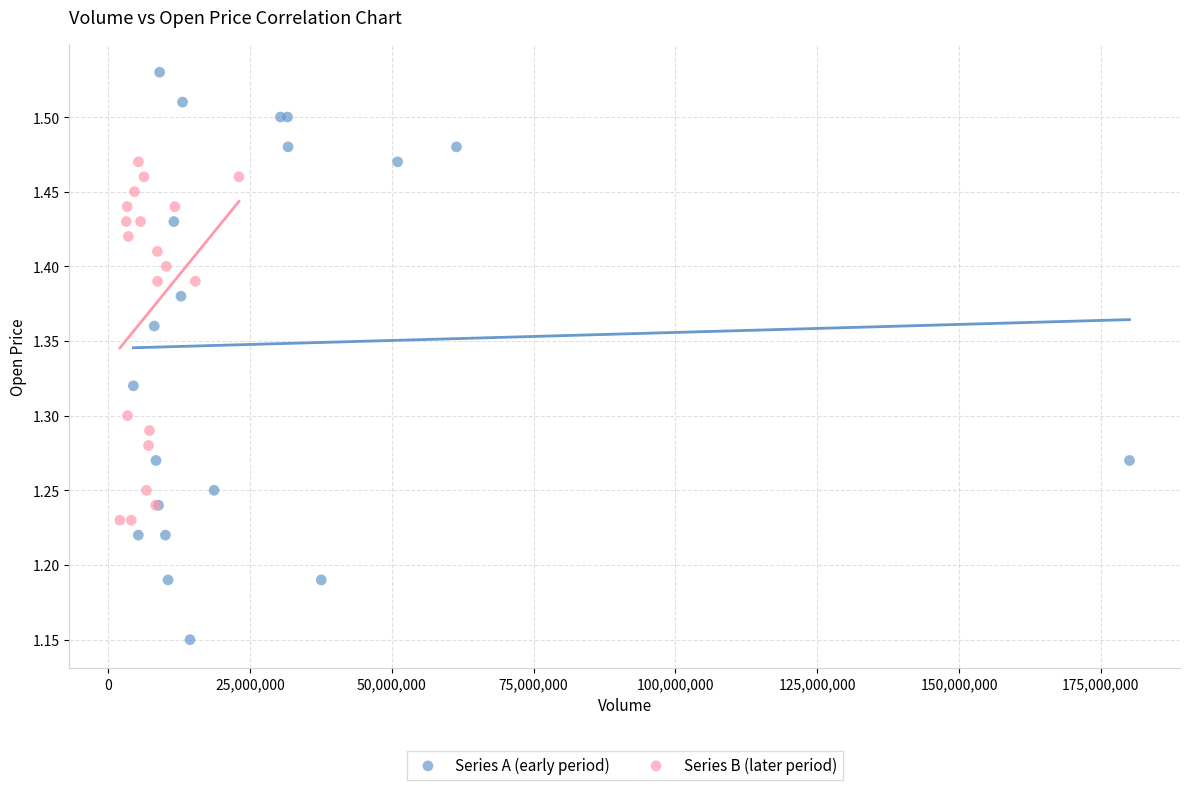

Which series has the largest Y range (max minus min)?

Series A (early period)